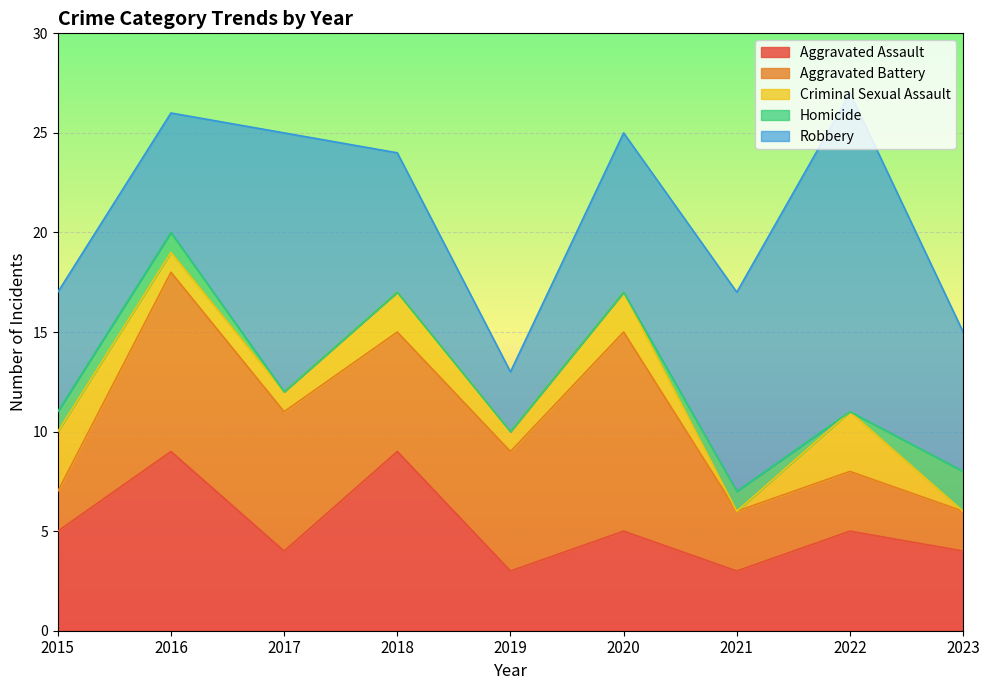

How many lines are shown in the chart?

5